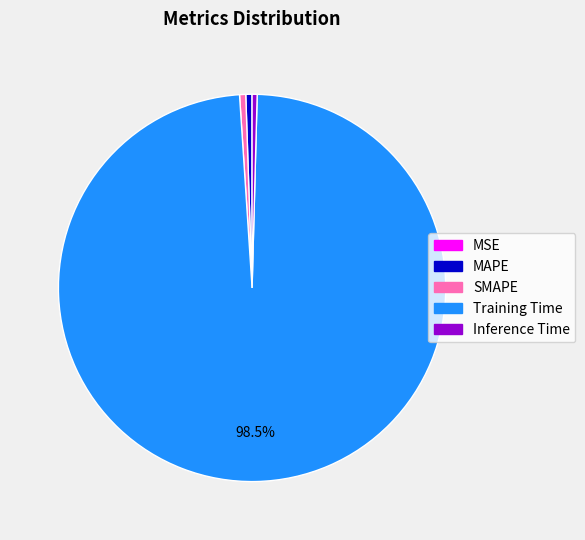

To the nearest percent, what is the average slice percentage?

20%